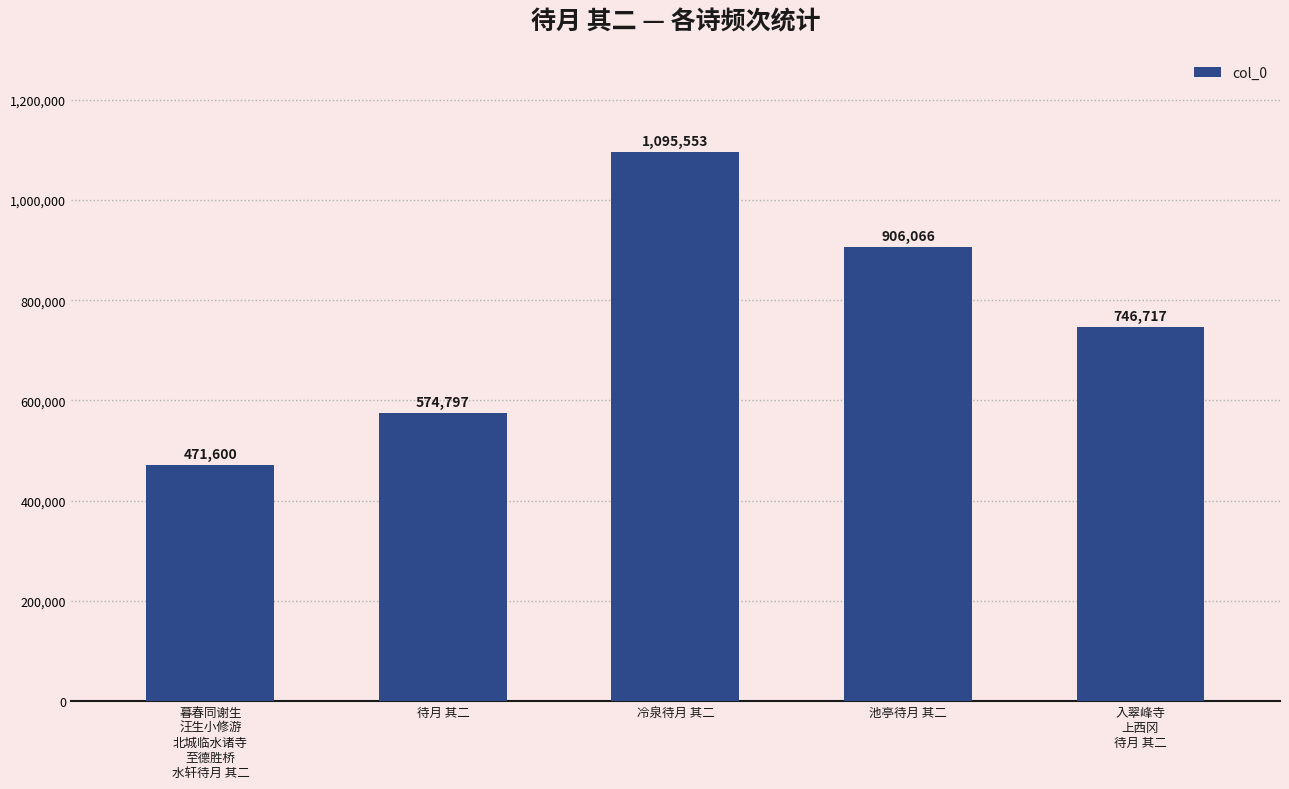

How many values are between 574797 and 906066?

3